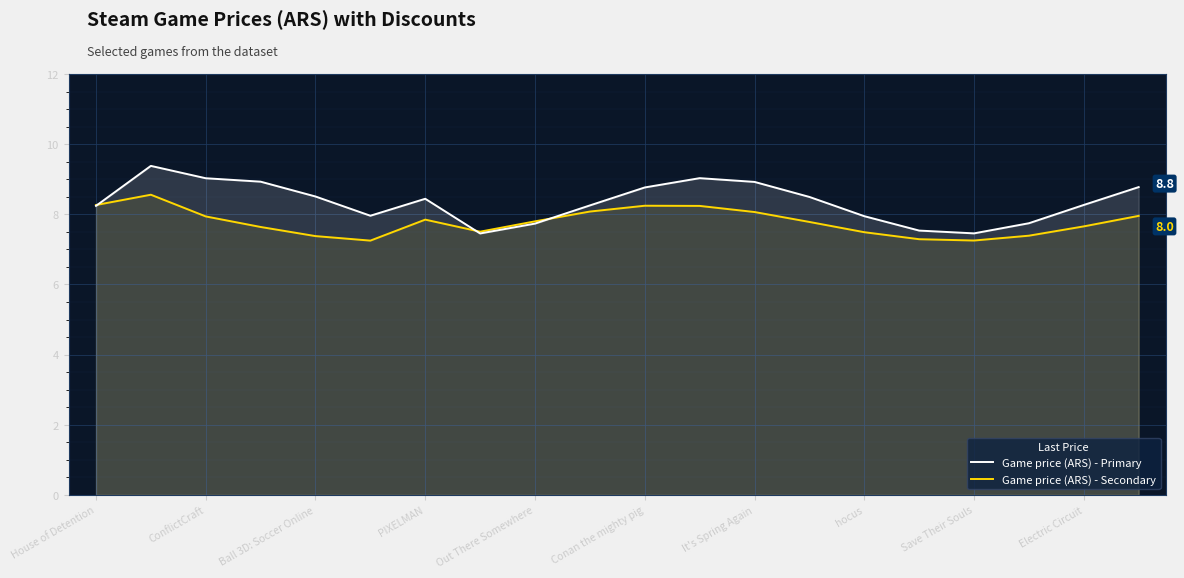

What is the label of the 1st point from the right?

19